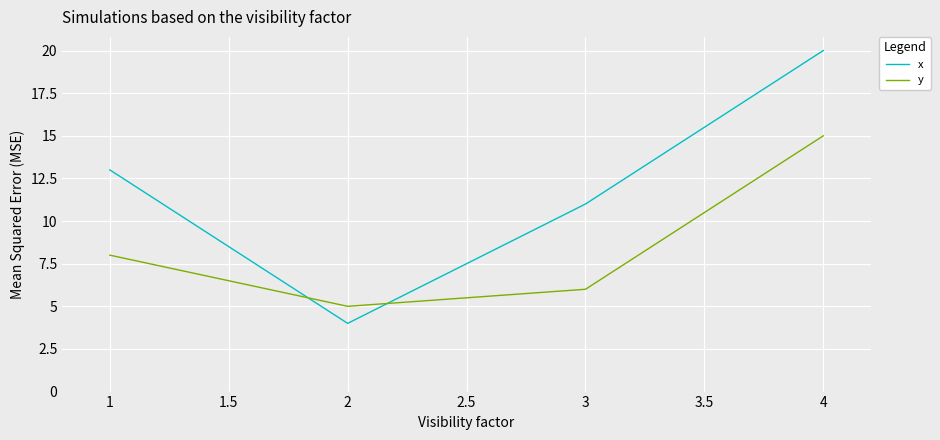

The value of y at 2 is 8. True or false?

False